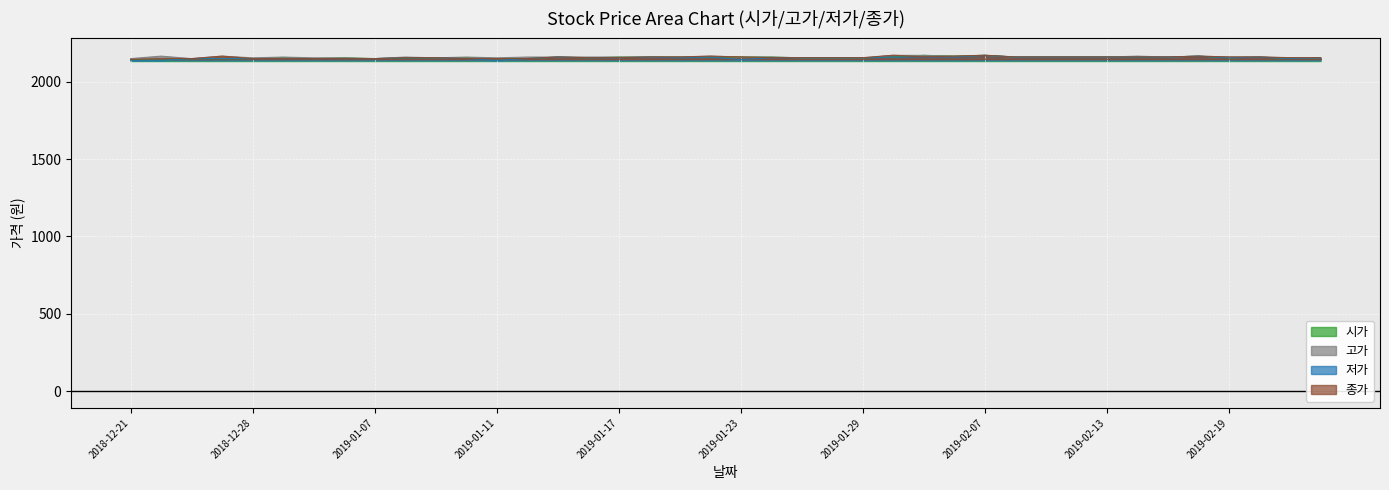

Reading left to right, extract all data points from this chart.

시가: 2018-12-21=2144	2018-12-24=2139	2018-12-26=2150	2018-12-27=2150	2018-12-28=2150	2019-01-02=2155	2019-01-03=2150	2019-01-04=2155	2019-01-07=2150	2019-01-08=2155	2019-01-09=2155	2019-01-10=2155	2019-01-11=2150	2019-01-14=2150	2019-01-15=2160	2019-01-16=2155	2019-01-17=2160	2019-01-18=2160	2019-01-21=2160	2019-01-22=2160	2019-01-23=2160	2019-01-24=2160	2019-01-25=2155	2019-01-28=2155	2019-01-29=2155	2019-01-30=2160	2019-01-31=2171	2019-02-01=2166	2019-02-07=2171	2019-02-08=2160	2019-02-11=2160	2019-02-12=2160	2019-02-13=2160	2019-02-14=2160	2019-02-15=2160	2019-02-18=2166	2019-02-19=2155	2019-02-20=2160	2019-02-21=2150	2019-02-22=2155
고가: 2018-12-21=2150	2018-12-24=2166	2018-12-26=2150	2018-12-27=2166	2018-12-28=2155	2019-01-02=2160	2019-01-03=2155	2019-01-04=2155	2019-01-07=2150	2019-01-08=2160	2019-01-09=2155	2019-01-10=2160	2019-01-11=2155	2019-01-14=2160	2019-01-15=2160	2019-01-16=2160	2019-01-17=2160	2019-01-18=2160	2019-01-21=2160	2019-01-22=2166	2019-01-23=2160	2019-01-24=2160	2019-01-25=2155	2019-01-28=2155	2019-01-29=2155	2019-01-30=2171	2019-01-31=2171	2019-02-01=2166	2019-02-07=2171	2019-02-08=2160	2019-02-11=2160	2019-02-12=2160	2019-02-13=2160	2019-02-14=2166	2019-02-15=2160	2019-02-18=2166	2019-02-19=2160	2019-02-20=2160	2019-02-21=2155	2019-02-22=2155
저가: 2018-12-21=2139	2018-12-24=2139	2018-12-26=2150	2018-12-27=2150	2018-12-28=2150	2019-01-02=2150	2019-01-03=2150	2019-01-04=2150	2019-01-07=2150	2019-01-08=2155	2019-01-09=2155	2019-01-10=2150	2019-01-11=2139	2019-01-14=2150	2019-01-15=2160	2019-01-16=2155	2019-01-17=2155	2019-01-18=2160	2019-01-21=2155	2019-01-22=2160	2019-01-23=2144	2019-01-24=2155	2019-01-25=2155	2019-01-28=2155	2019-01-29=2155	2019-01-30=2160	2019-01-31=2160	2019-02-01=2160	2019-02-07=2171	2019-02-08=2160	2019-02-11=2160	2019-02-12=2160	2019-02-13=2160	2019-02-14=2160	2019-02-15=2160	2019-02-18=2166	2019-02-19=2155	2019-02-20=2160	2019-02-21=2150	2019-02-22=2155
종가: 2018-12-21=2145	2018-12-24=2150	2018-12-26=2150	2018-12-27=2166	2018-12-28=2150	2019-01-02=2150	2019-01-03=2150	2019-01-04=2150	2019-01-07=2150	2019-01-08=2156	2019-01-09=2156	2019-01-10=2150	2019-01-11=2150	2019-01-14=2150	2019-01-15=2161	2019-01-16=2156	2019-01-17=2156	2019-01-18=2161	2019-01-21=2161	2019-01-22=2166	2019-01-23=2161	2019-01-24=2156	2019-01-25=2156	2019-01-28=2156	2019-01-29=2156	2019-01-30=2172	2019-01-31=2161	2019-02-01=2166	2019-02-07=2172	2019-02-08=2161	2019-02-11=2161	2019-02-12=2161	2019-02-13=2161	2019-02-14=2161	2019-02-15=2161	2019-02-18=2166	2019-02-19=2161	2019-02-20=2161	2019-02-21=2156	2019-02-22=2156